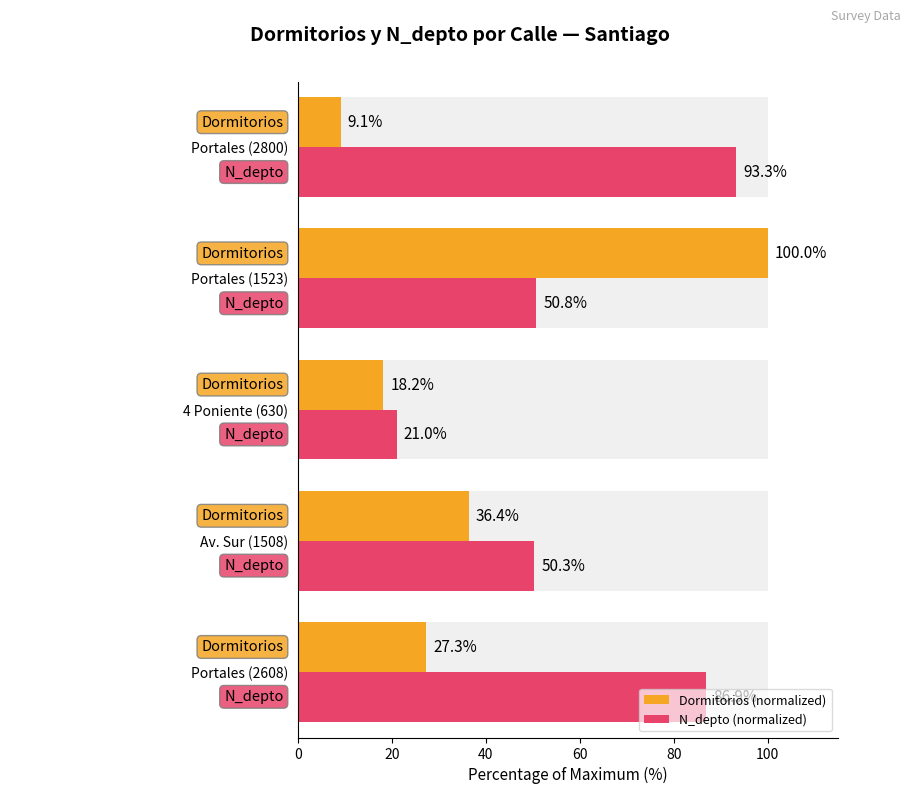

Is it true that Dormitorios (normalized) equals 27.3 at Portales (2608)?

True